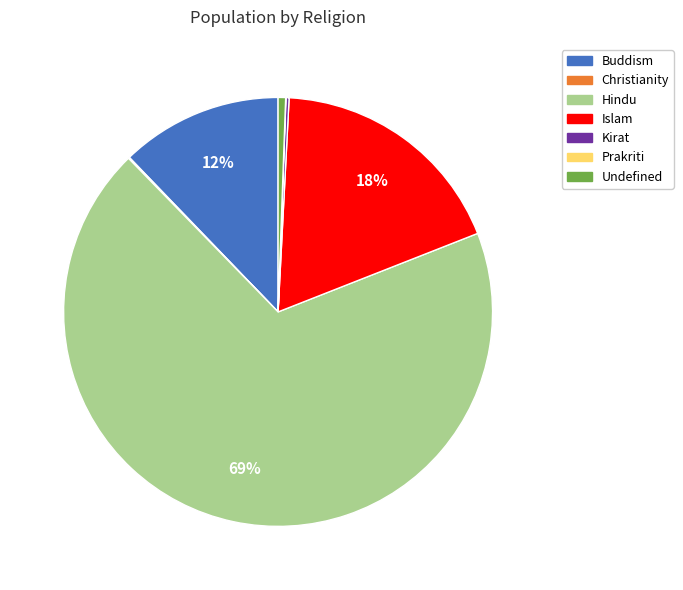

Approximately how many times larger is the value at Islam compared to Hindu?

0.3